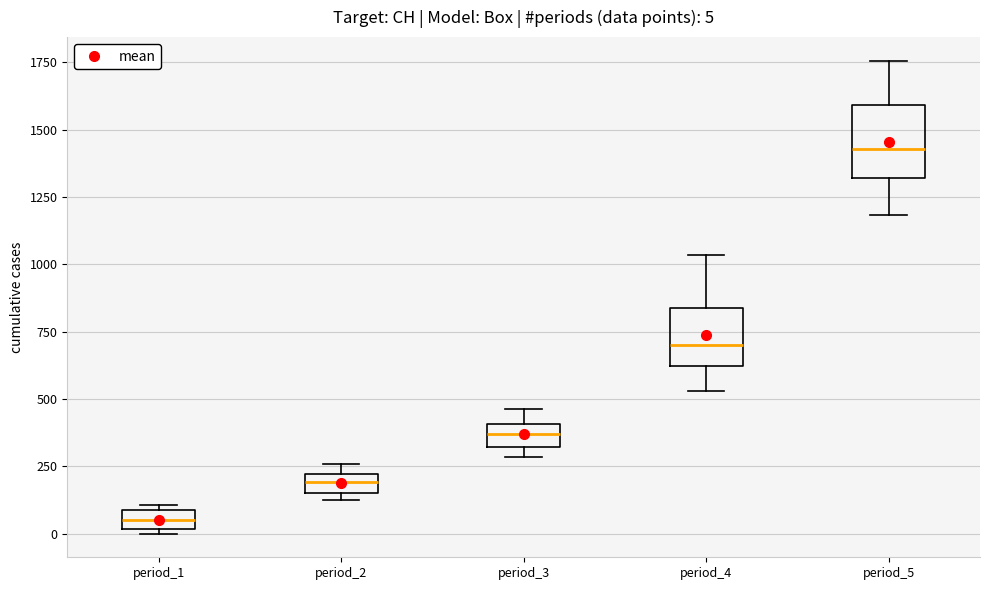

Which box is the tallest, from its lower edge to its upper edge?

period_5